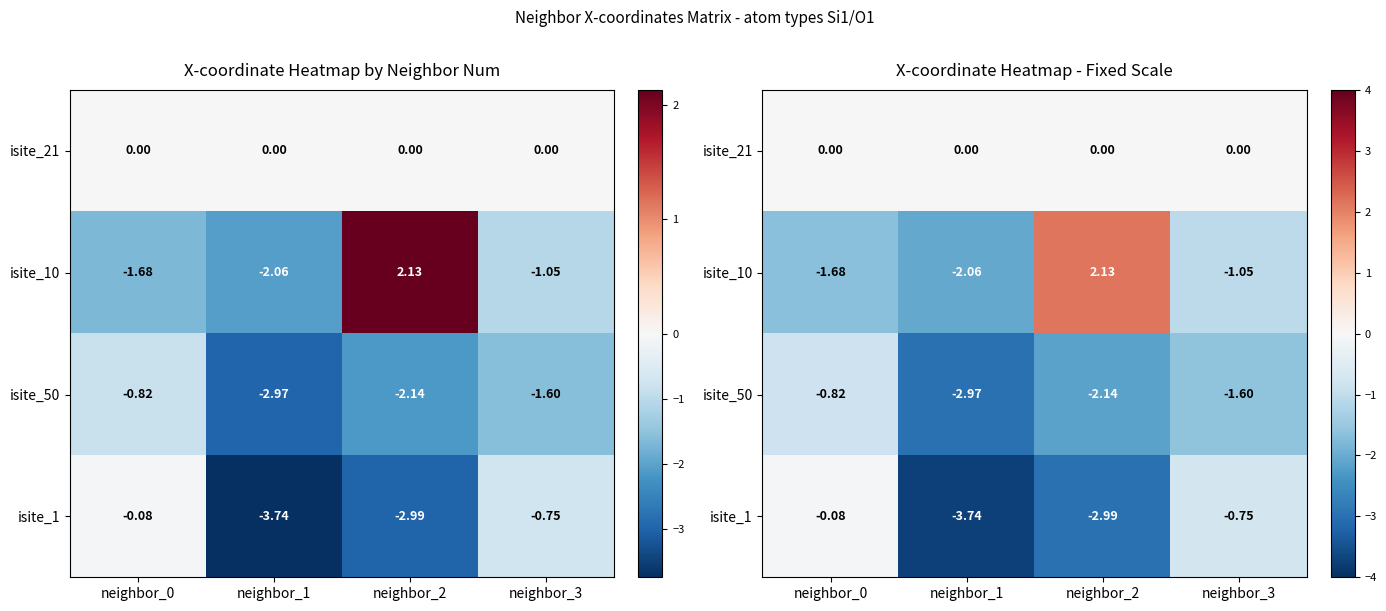

What is the total value across all series at neighbor_1?

-8.8